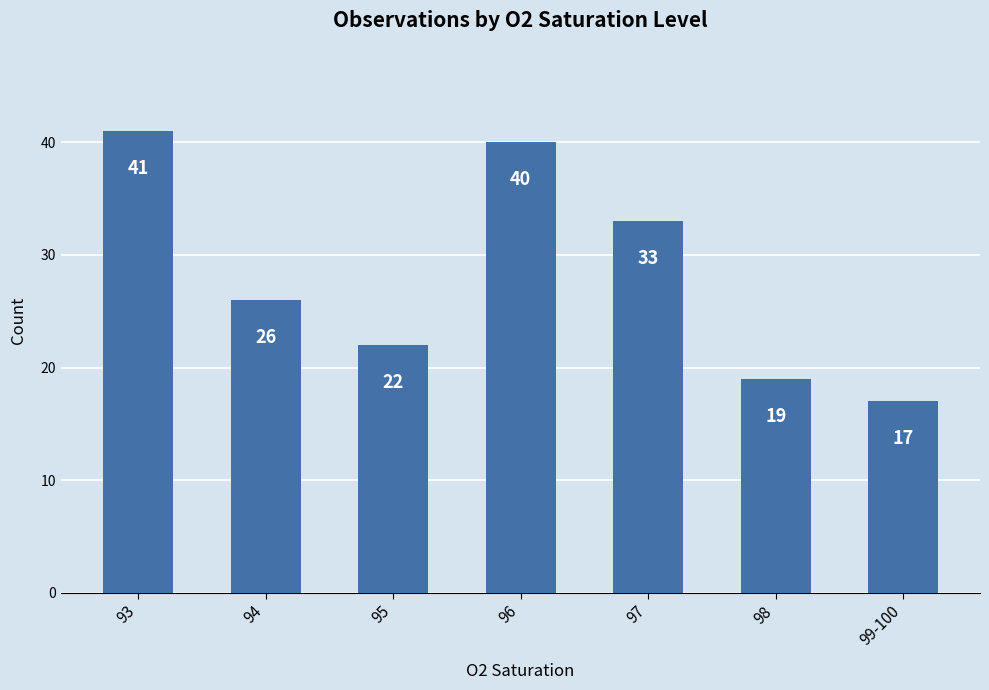

What is the label of the 2nd bar from the right?

98